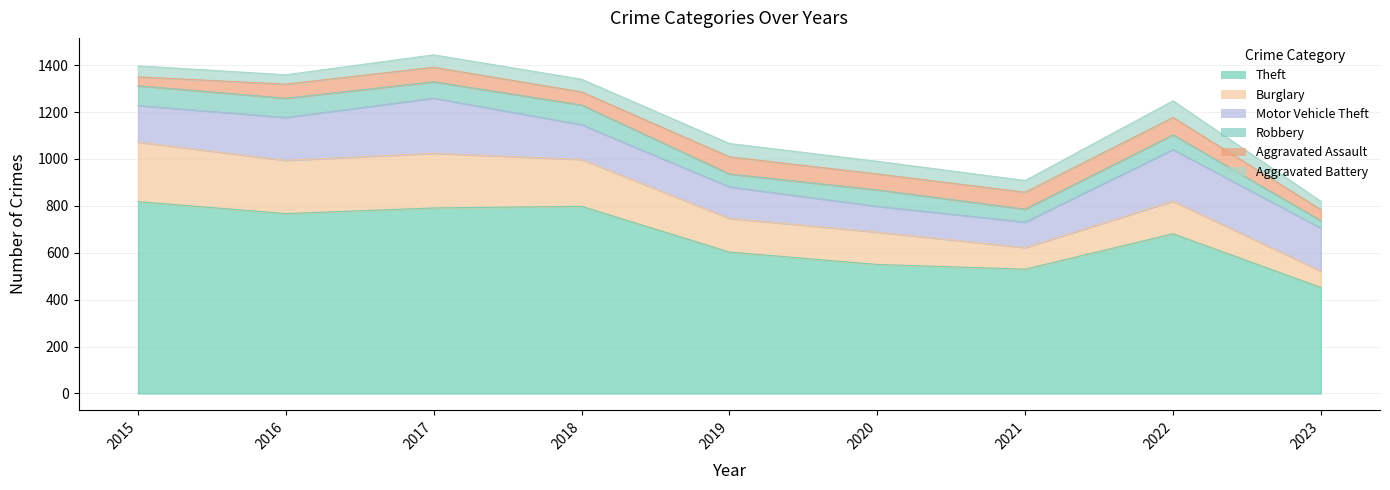

Where is the first local maximum for Aggravated Battery?

2019